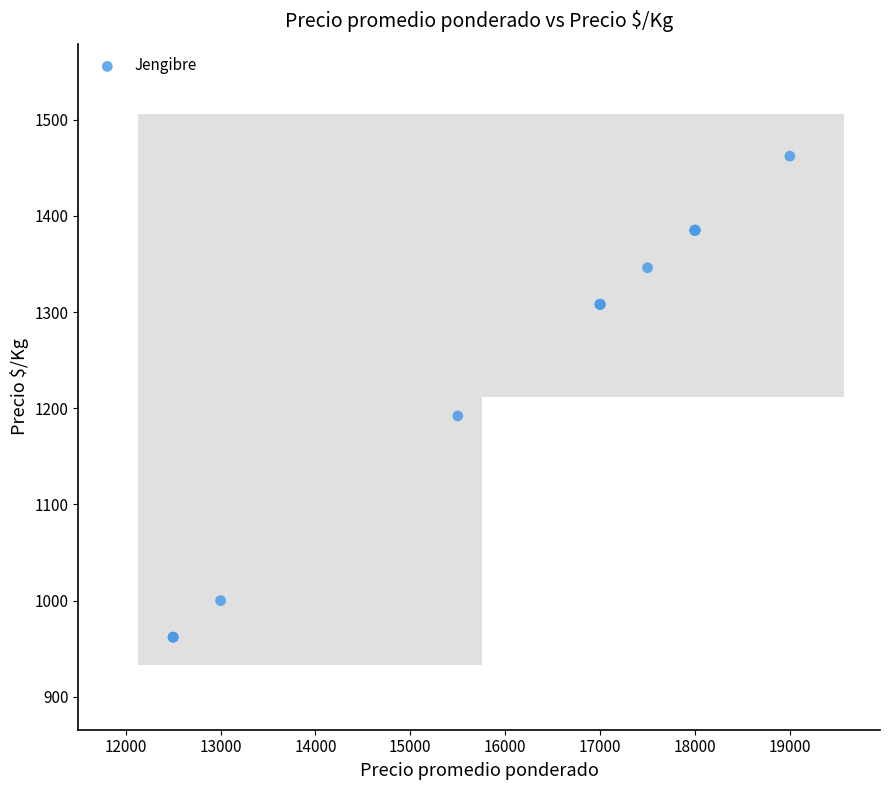

What Y value in the scatter plot is closest to 1212?

1192